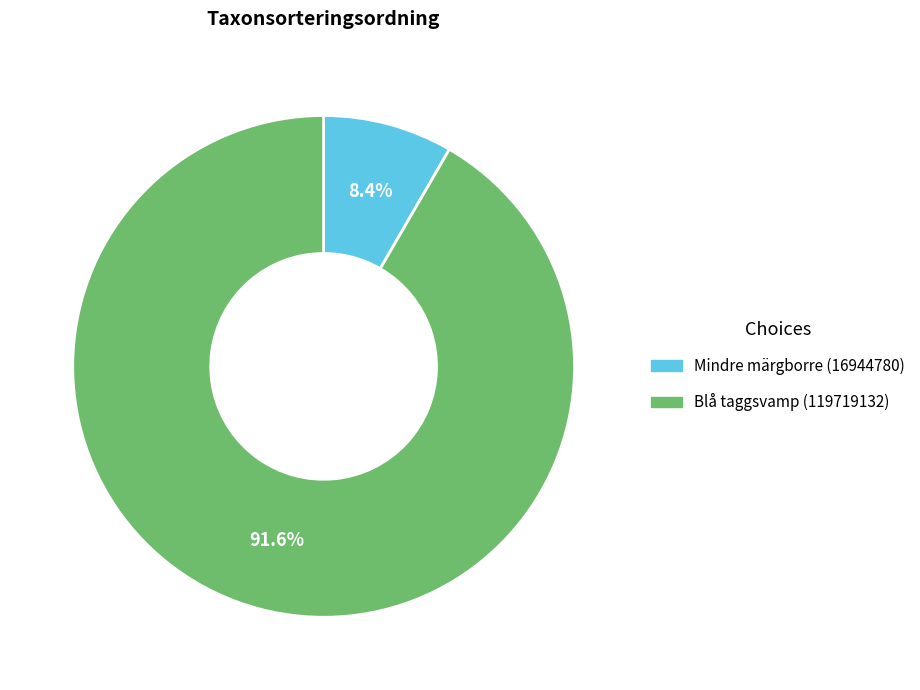

Which slice represents more than half of the pie?

Blå taggsvamp (119719132)